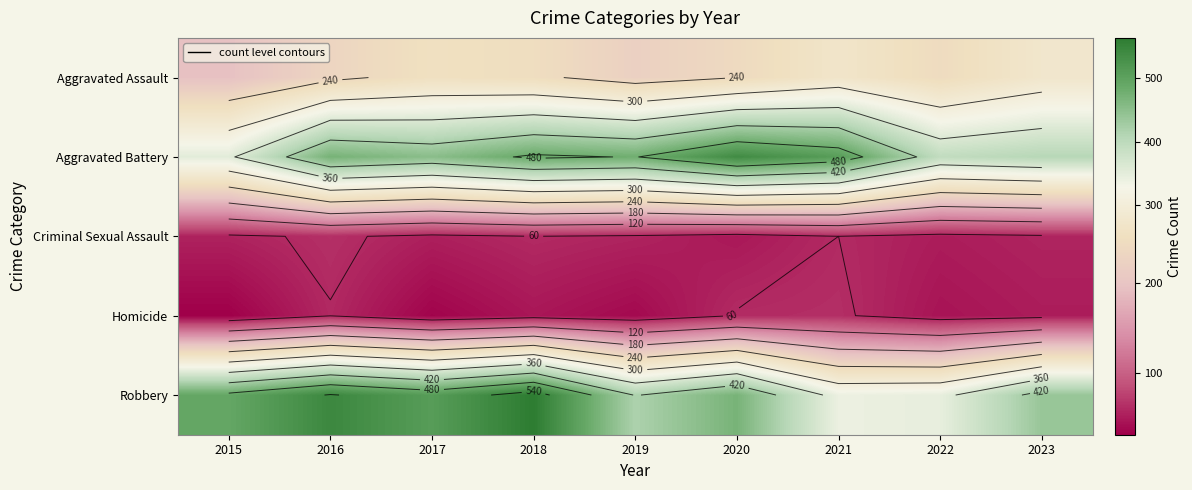

The value of Homicide at 2021 is 108. True or false?

False